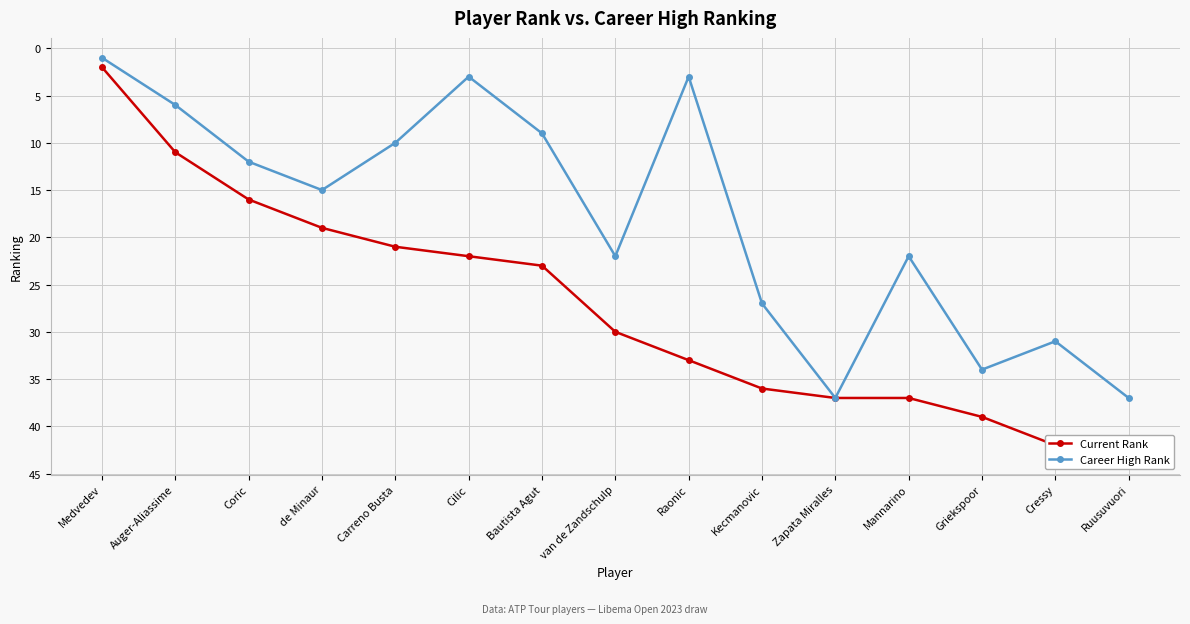

How many distinct data groups are displayed?

2